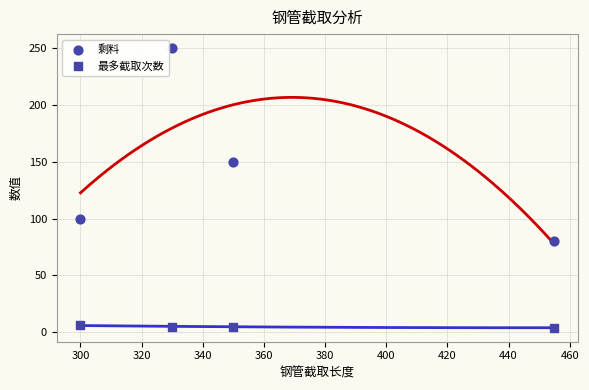

How many points are shown in the scatter plot?

8